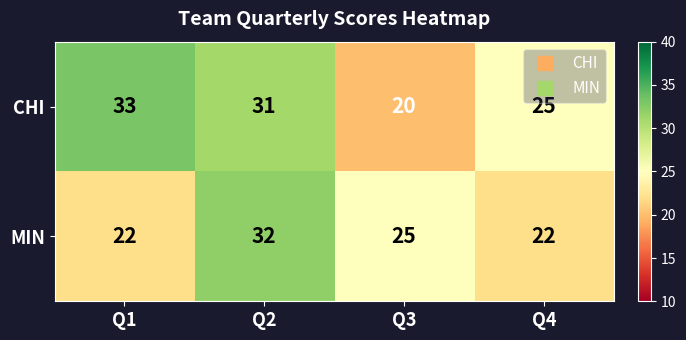

The CHI series shows 47 at Q2. True or false?

False